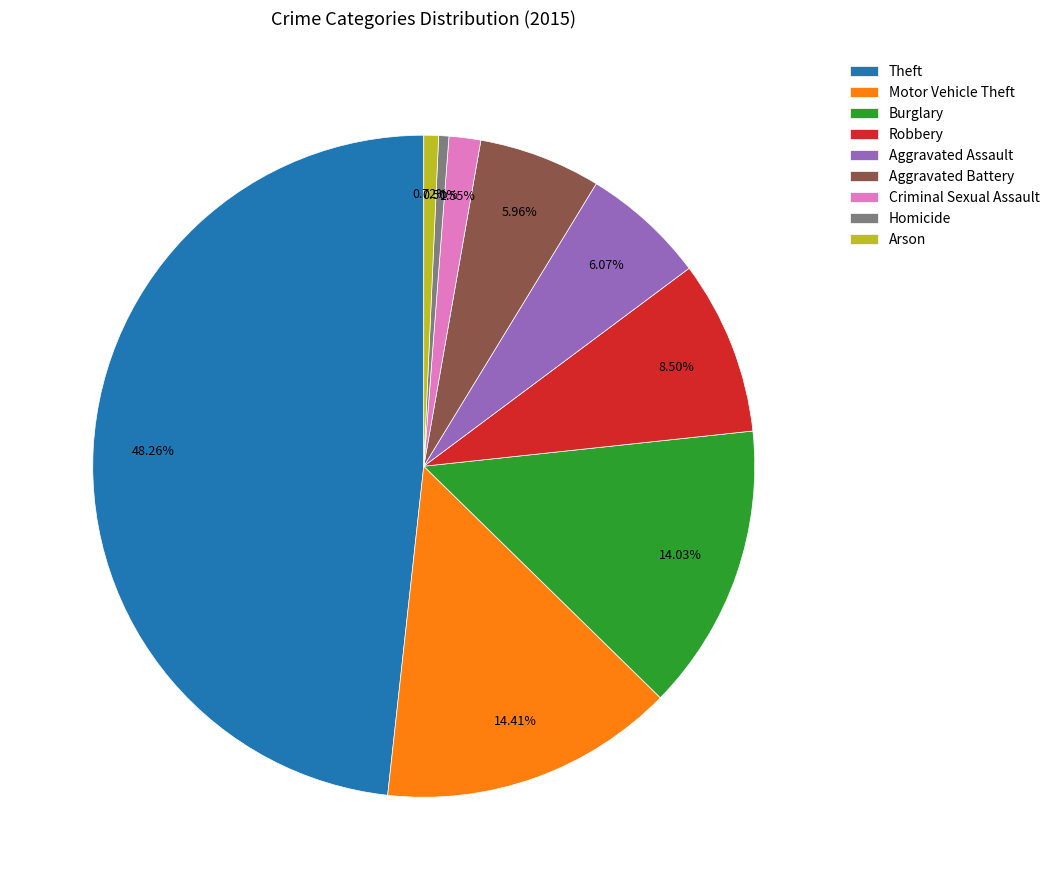

What is the largest slice in the pie chart?

Theft